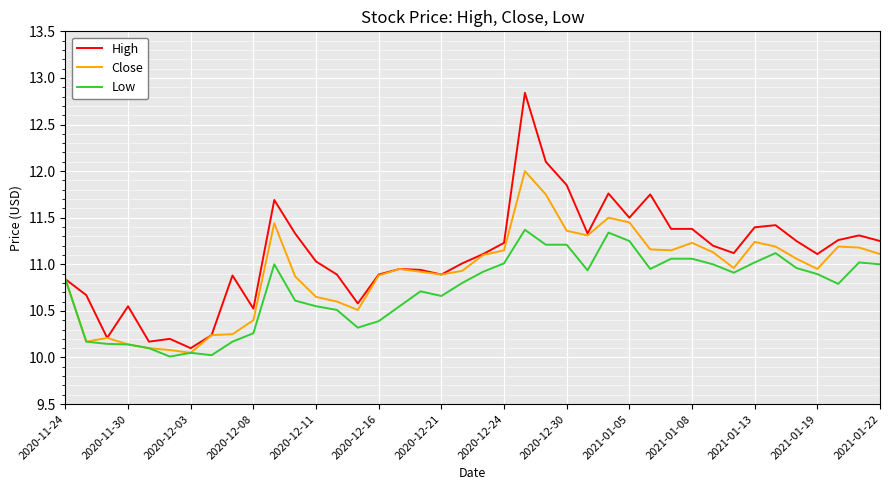

What is the sum of all High values?

444.1